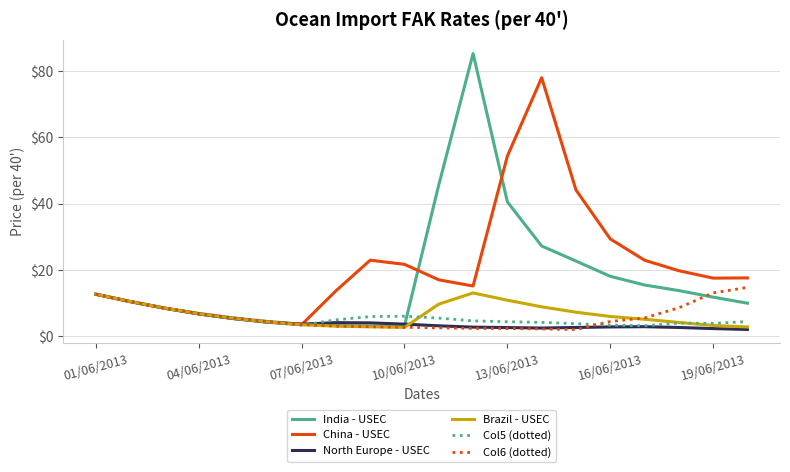

What is the maximum value for North Europe - USEC?

12.7